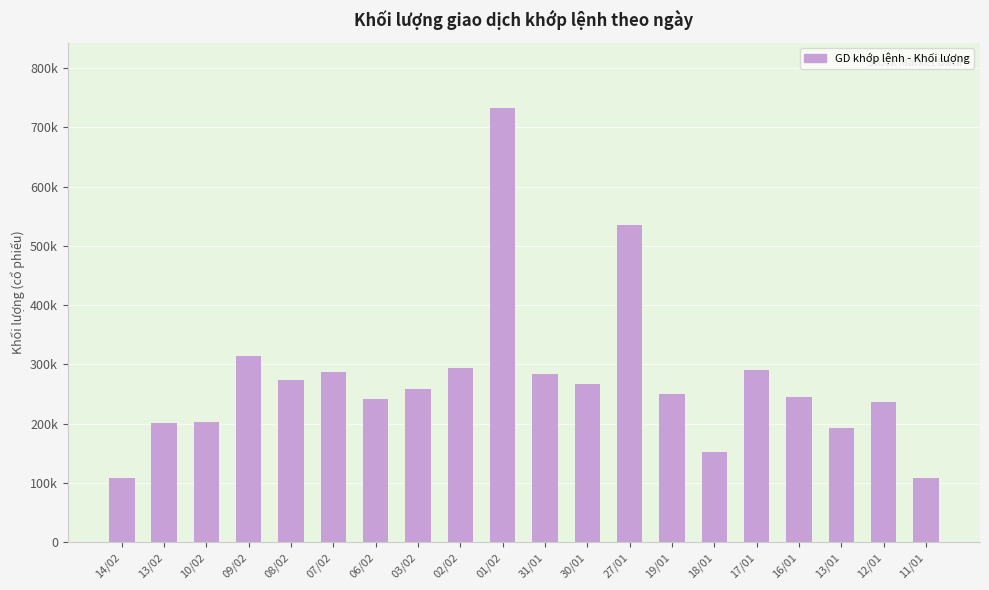

What is the sum of all values?

5476500